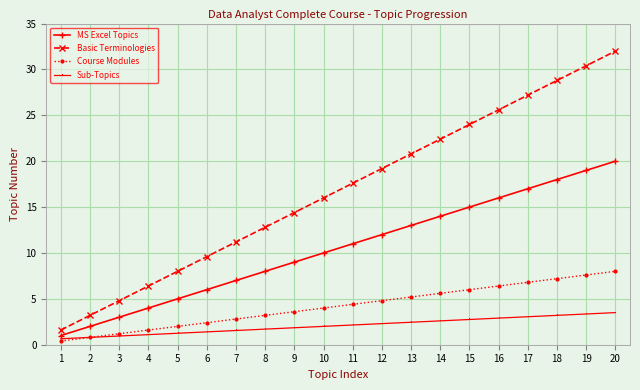

What is the lowest value of the Basic Terminologies series?

1.6